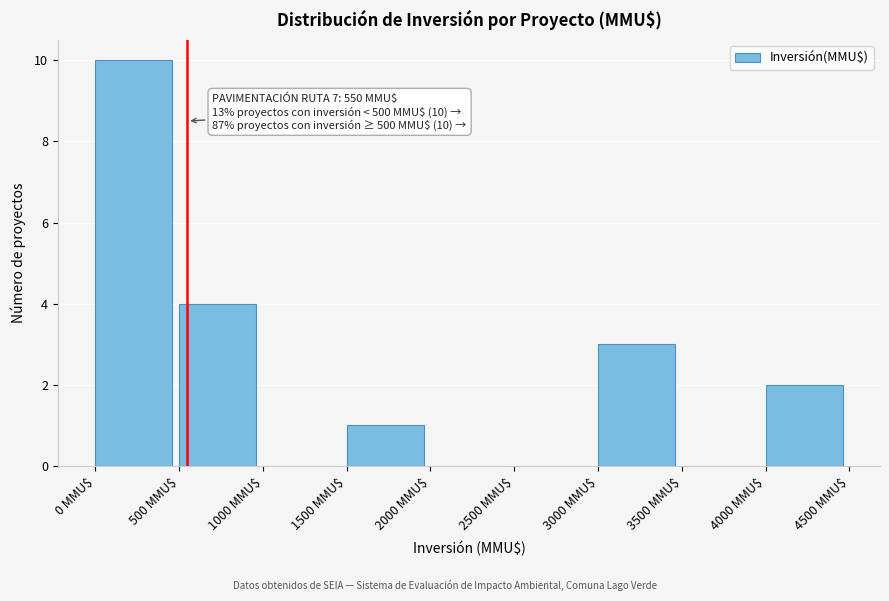

Over which range of the x-axis is the bar tallest?

0 to 500